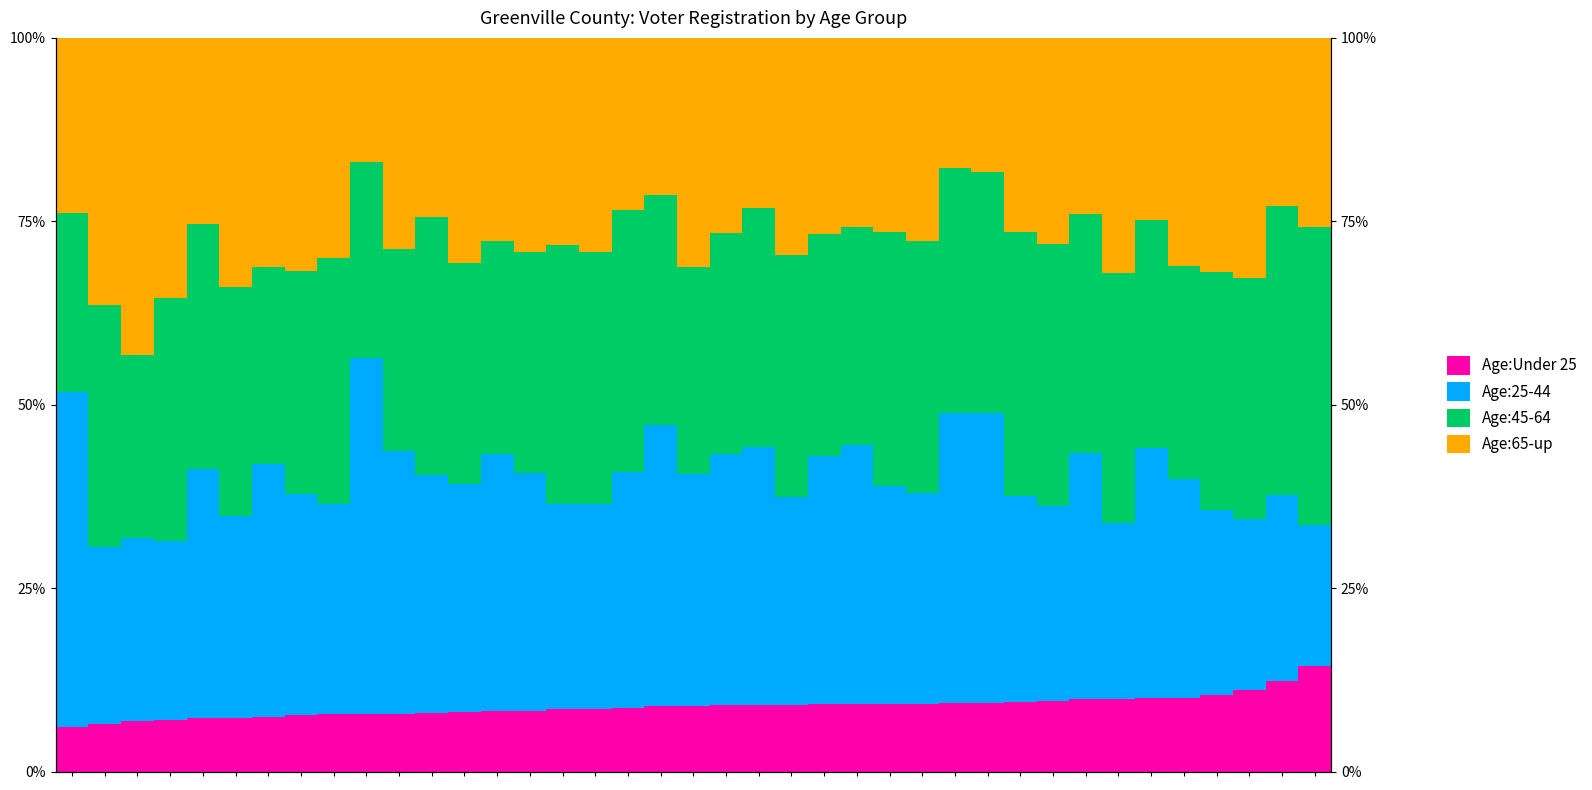

What are all the series names shown in the legend?

Age:Under 25, Age:25-44, Age:45-64, Age:65-up